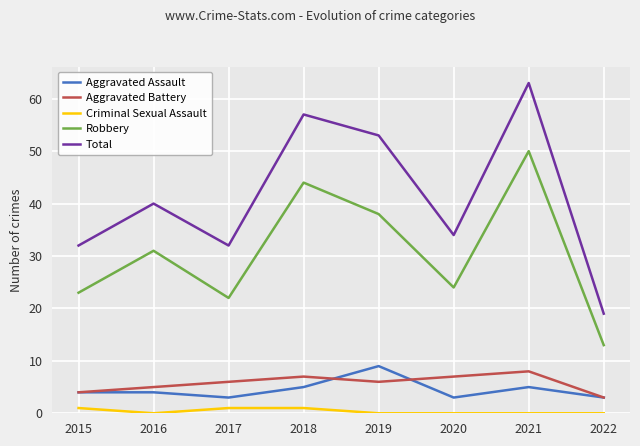

What are all the series names shown in the legend?

Aggravated Assault, Aggravated Battery, Criminal Sexual Assault, Robbery, Total